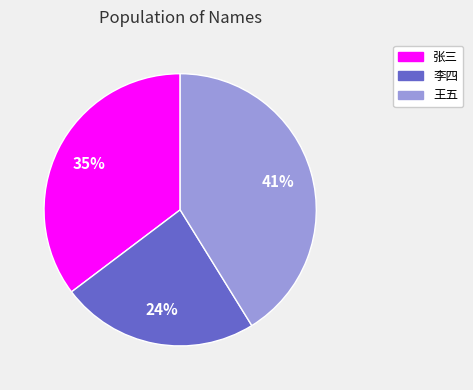

Is there a majority slice in this chart?

No